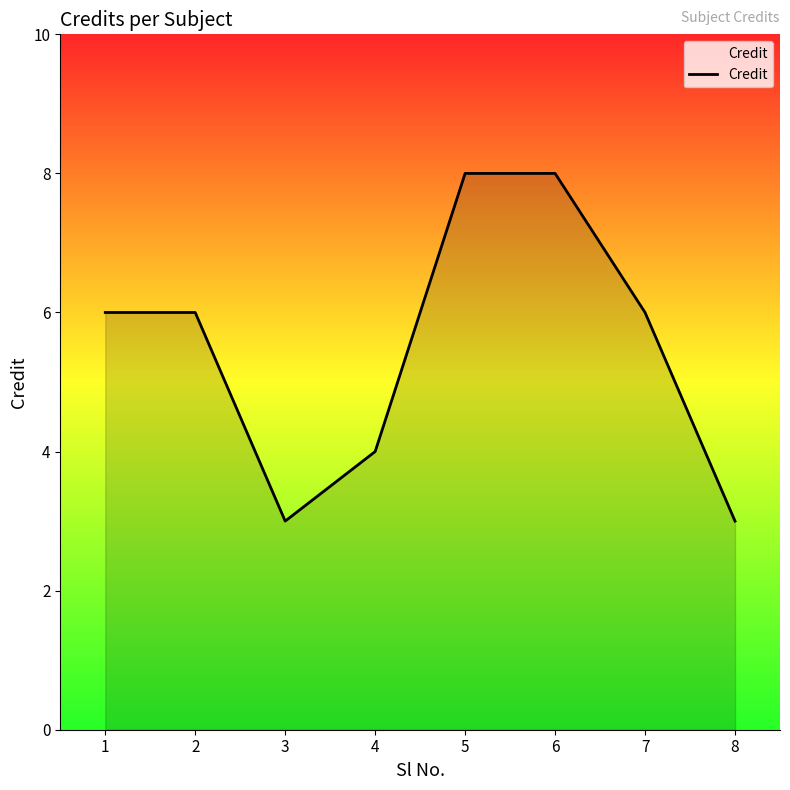

Approximately how many times larger is the value at 8 compared to 1?

0.5